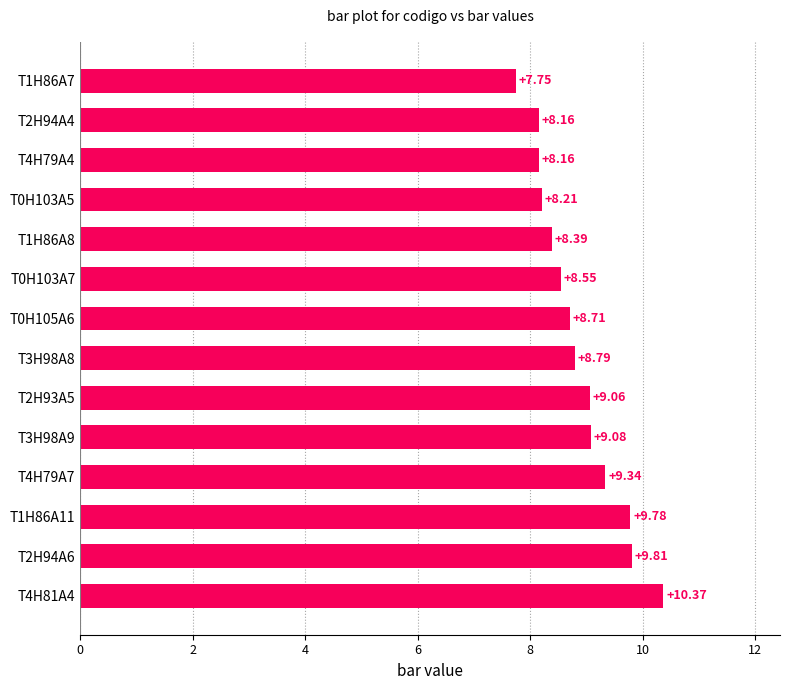

What is the greatest value displayed?

10.4